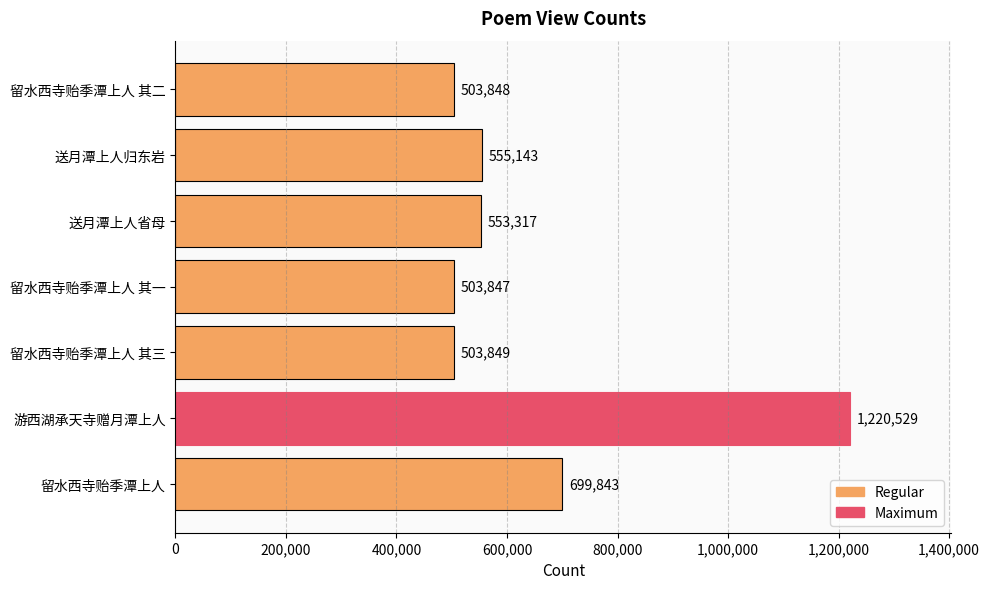

Reading bottom to top, transcribe all the data shown in this chart.

699843	1220529	503849	503847	553317	555143	503848